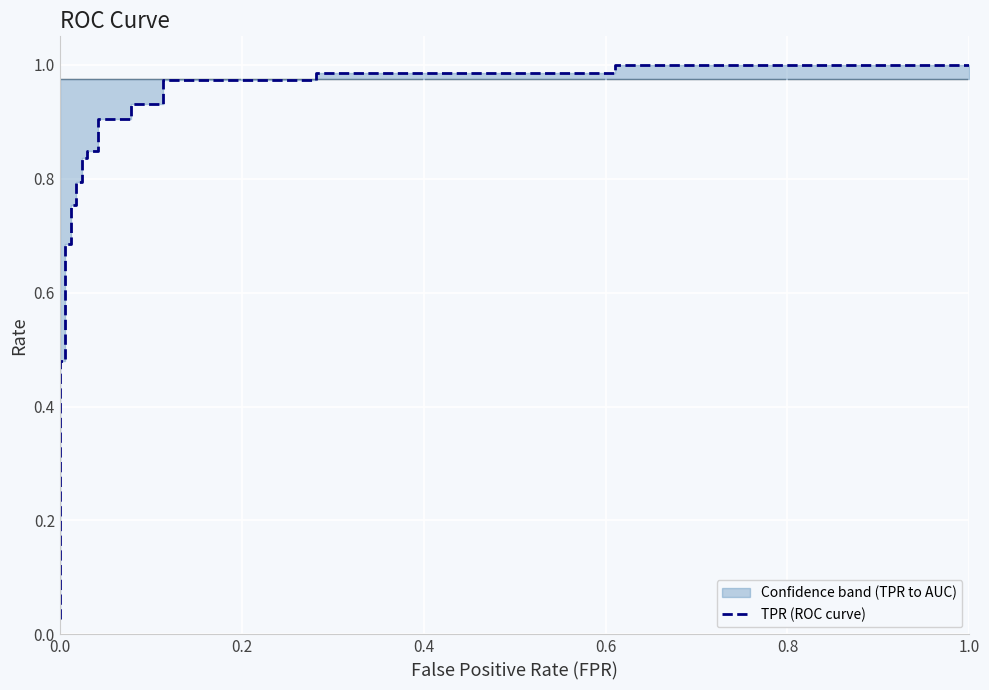

What is the average value?

0.8